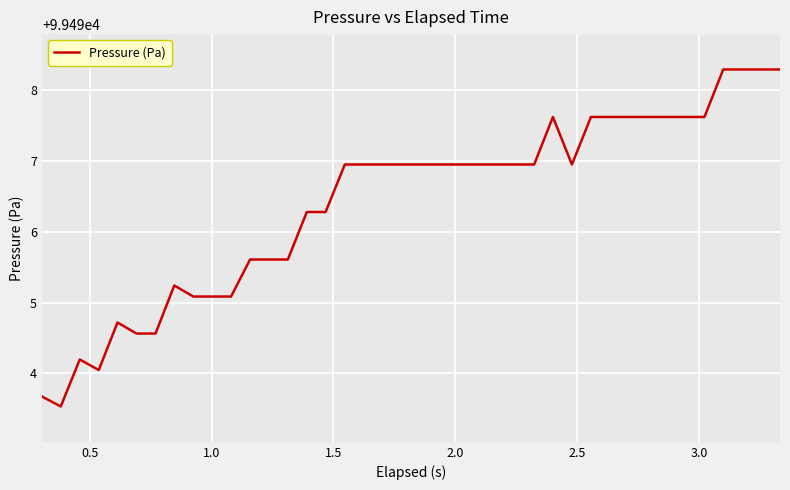

What is the maximum value shown in the chart?

99498.3